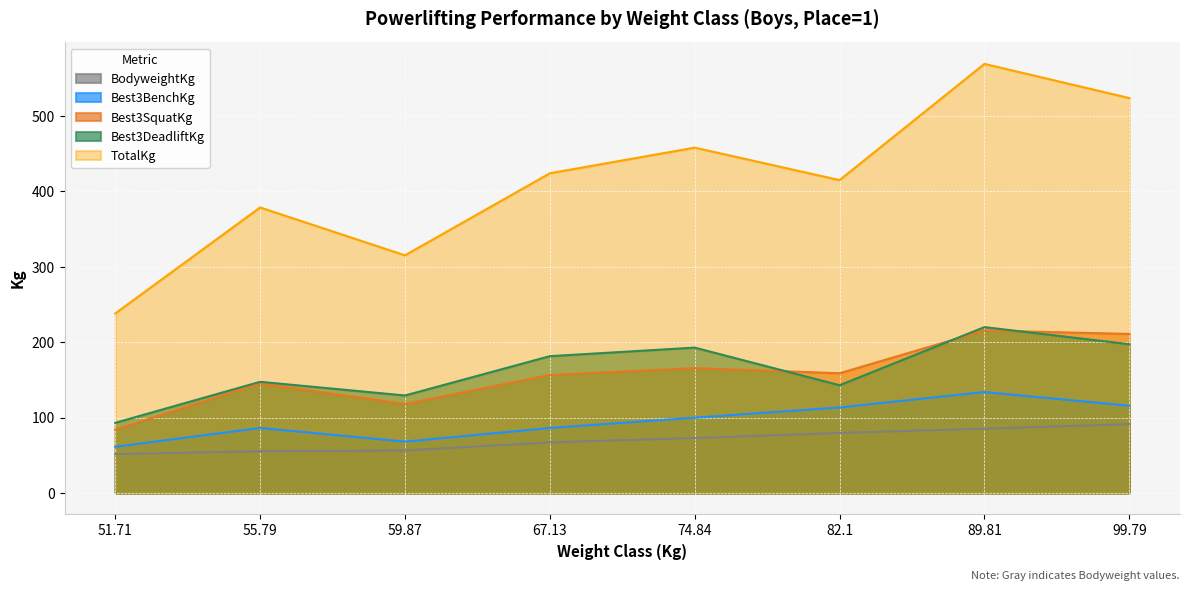

At which category does the chart reach its minimum across all series?

51.71